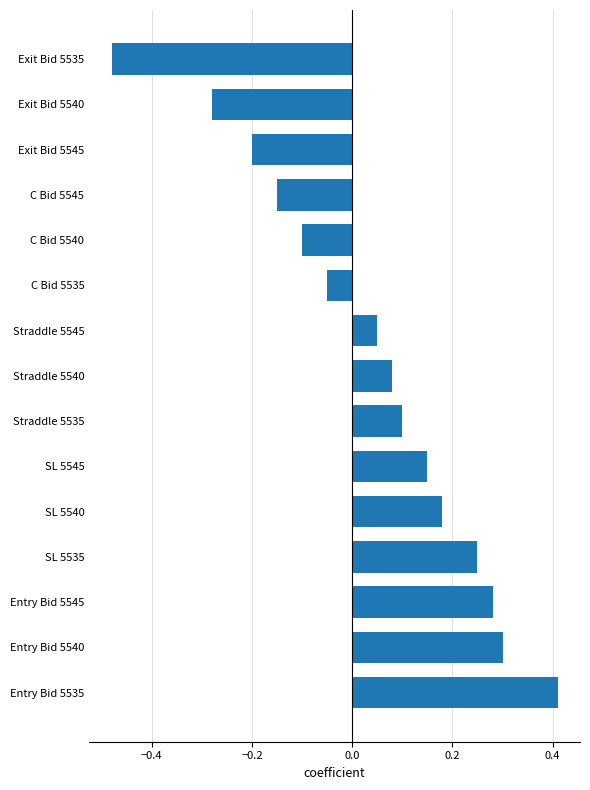

What is the difference between the second highest and minimum values?

0.8